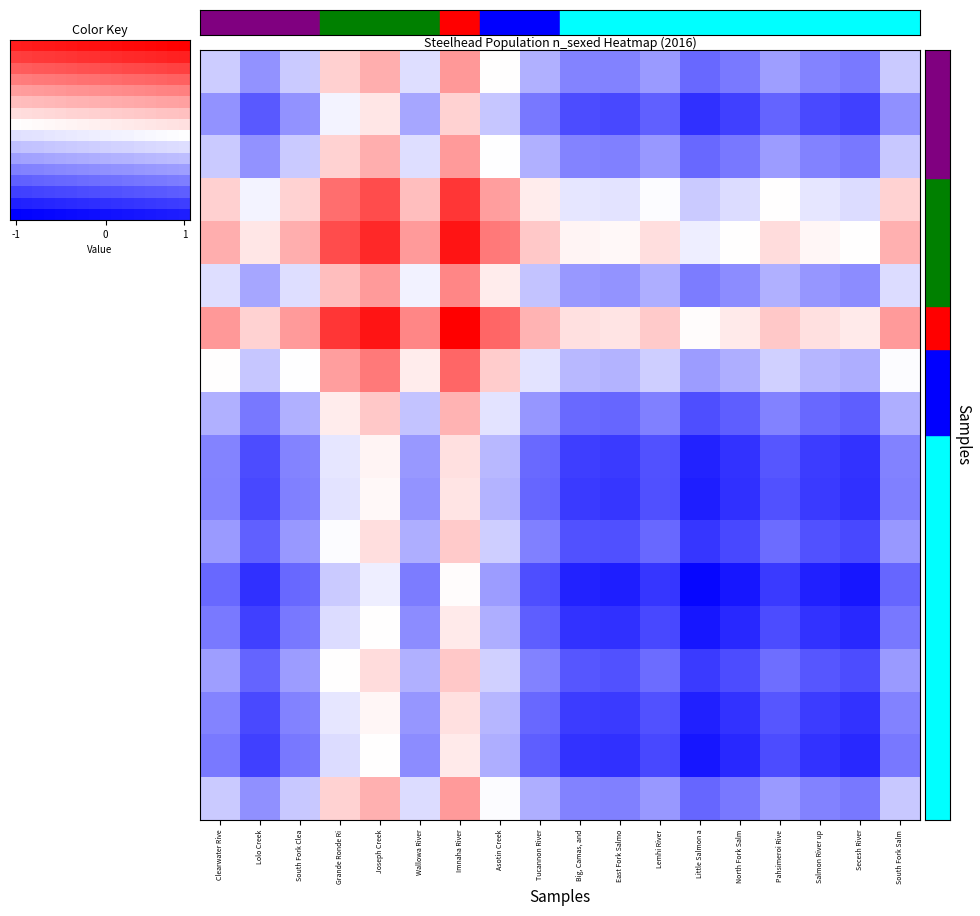

What is the spread (max minus min) of values at Salmon River up?

1.0